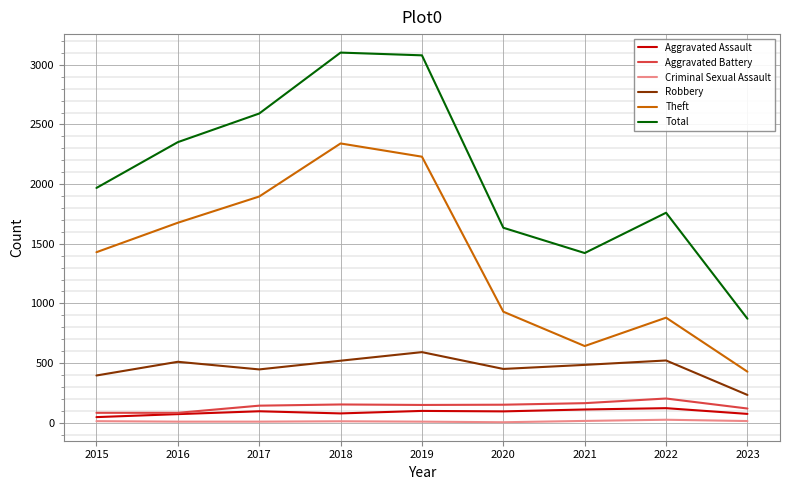

Is this an area chart (filled region under the line)?

No